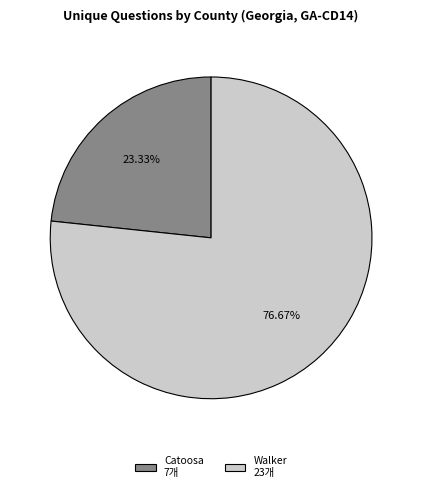

Is there a majority slice in this chart?

Yes